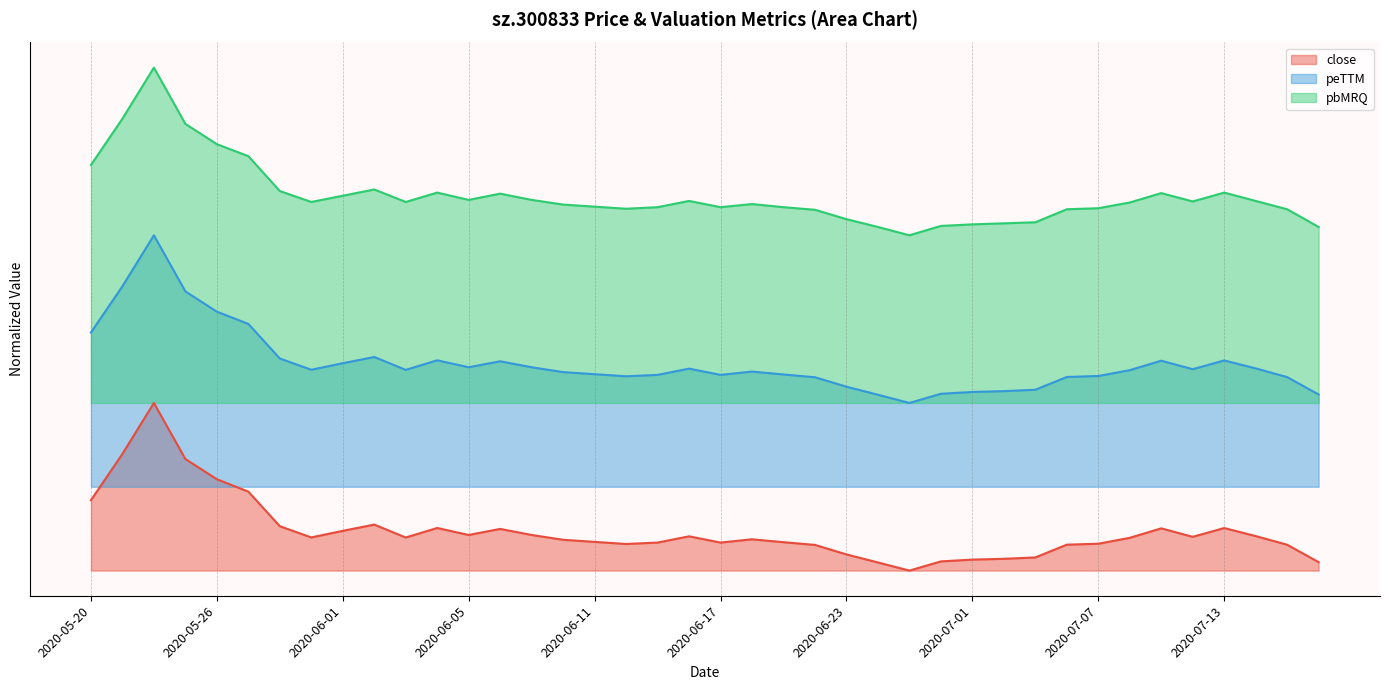

At 2020-07-14, list the series in order from largest to smallest.

pbMRQ, peTTM, close